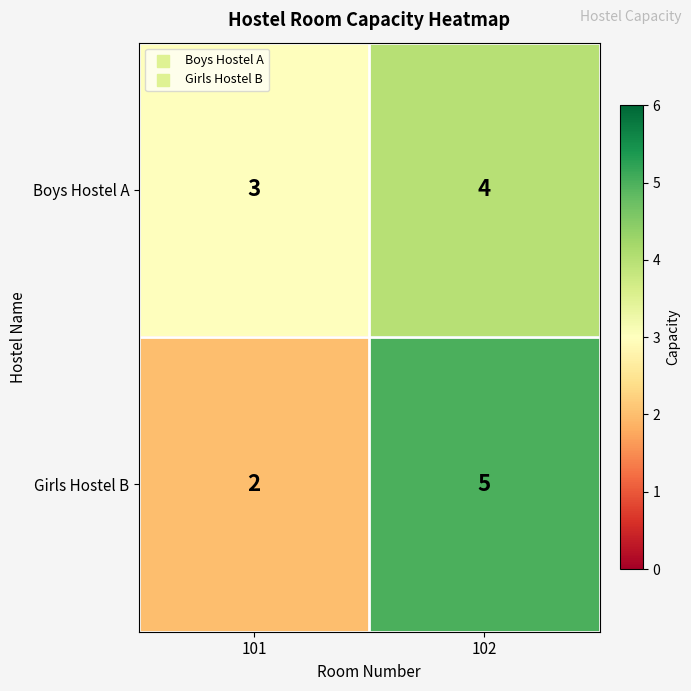

At which category is the sum across all series the highest?

102